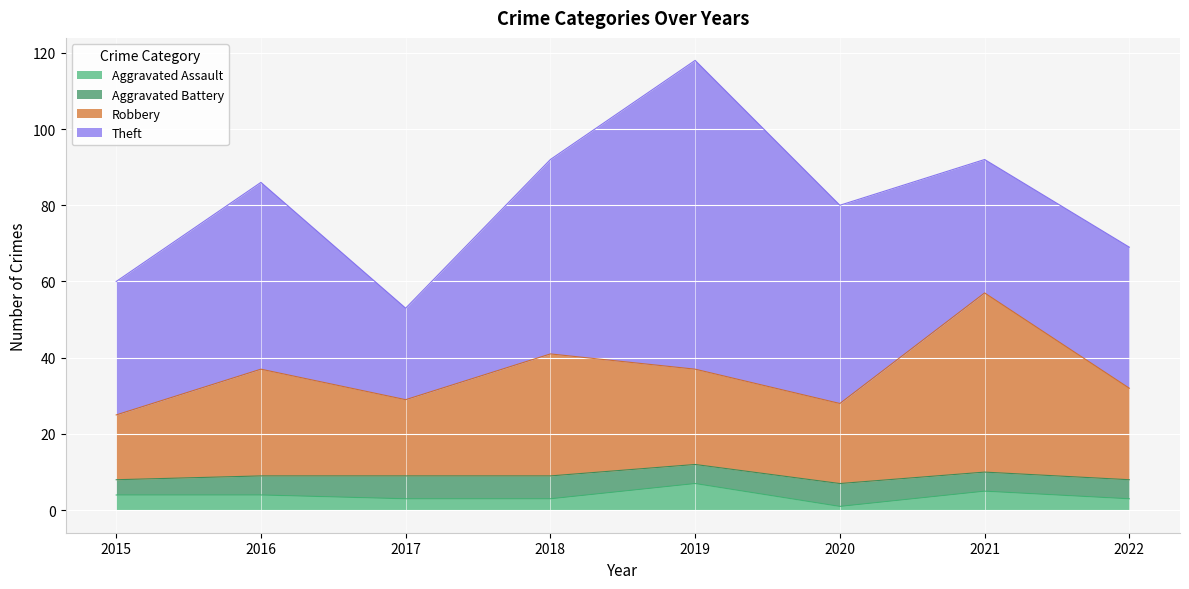

True or false: Aggravated Assault has a value of 5 at 2021.

True